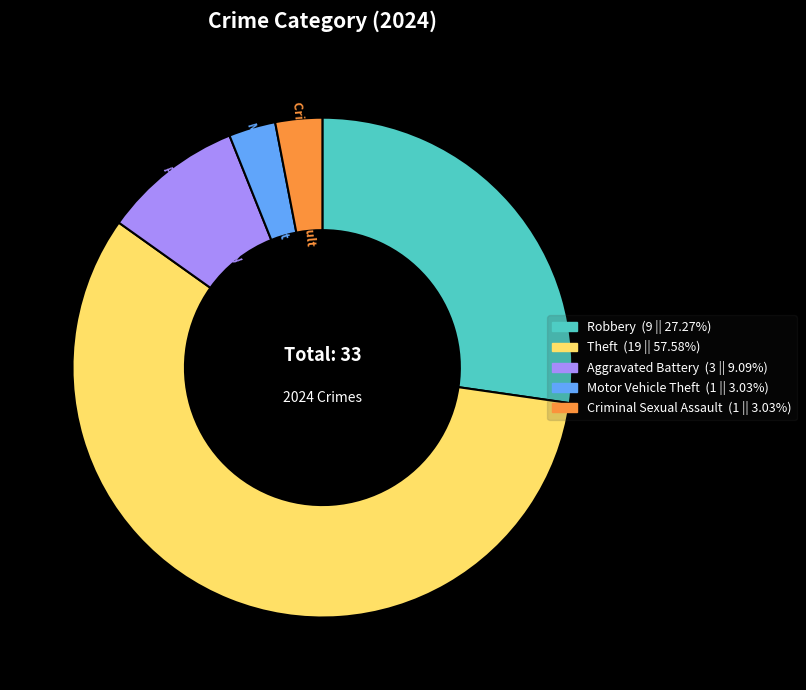

Is there a majority slice in this chart?

Yes